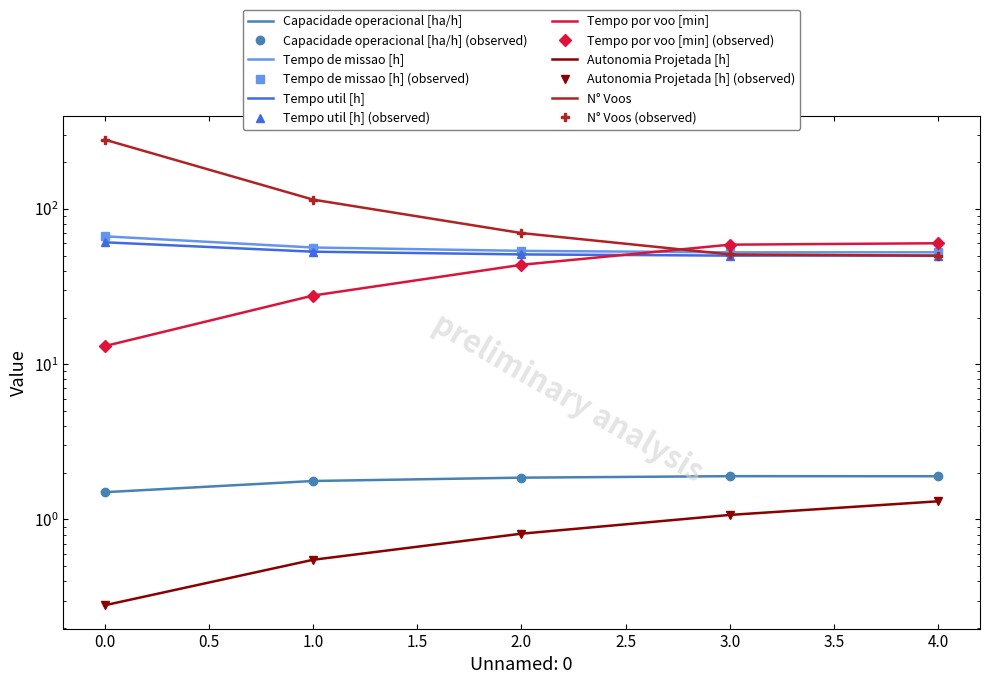

How many lines are shown in the chart?

6